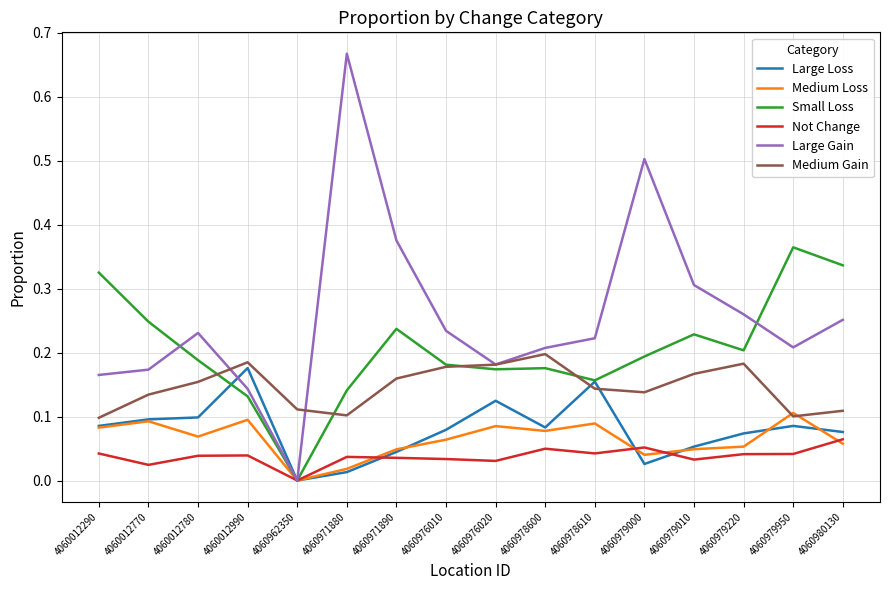

Which series changed the most between 4060971880 and 4060979950?

Large Gain